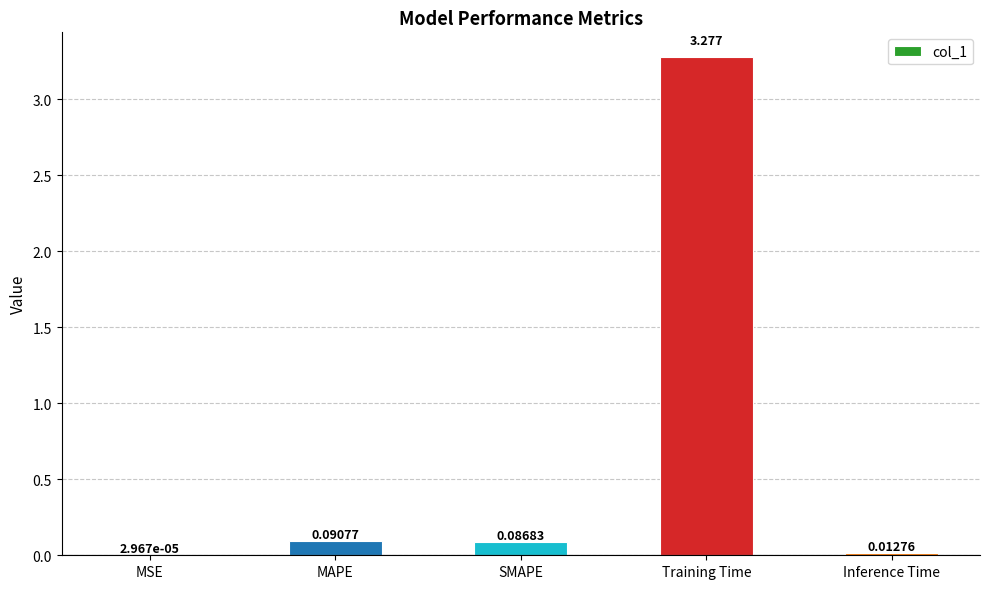

What is the change in value from MAPE to Inference Time?

-0.1